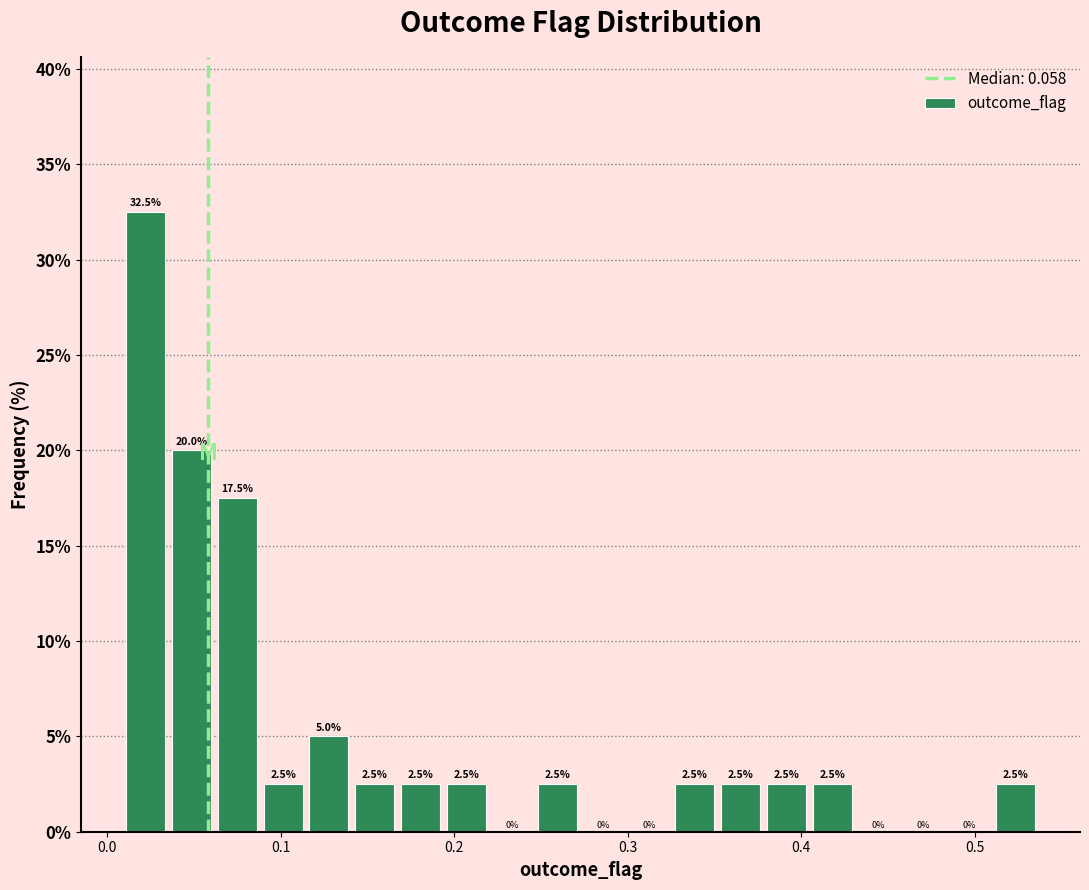

Around what value on the x-axis is the tallest bar? Give the approximate position of its centre, as read against the axis.

0.02